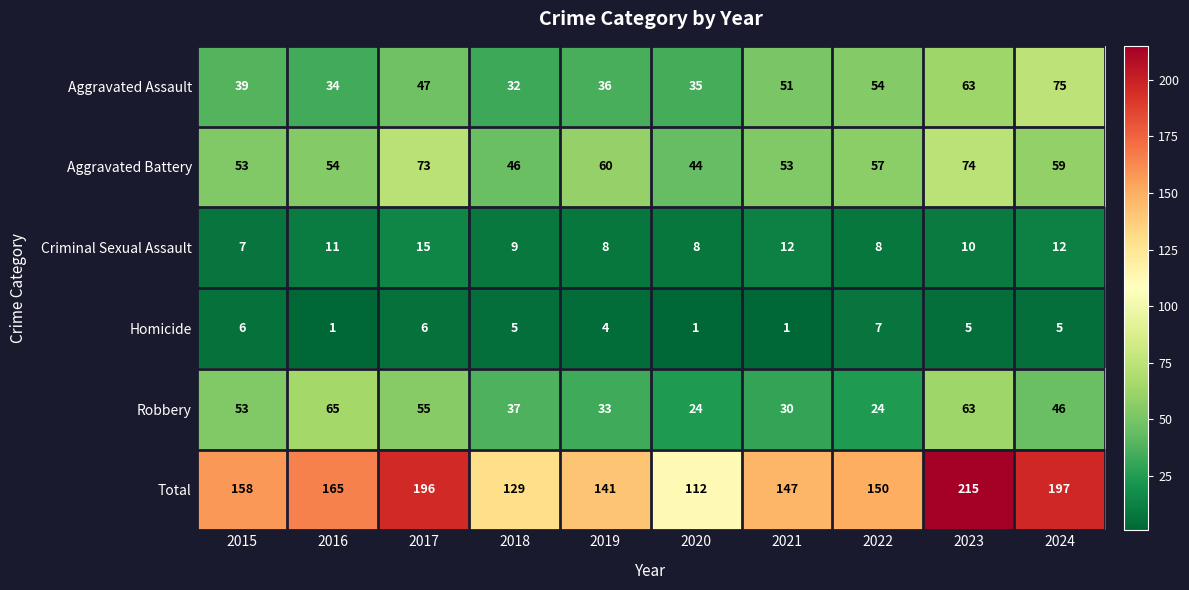

What is the difference between the second highest and second lowest values in the Total series?

68